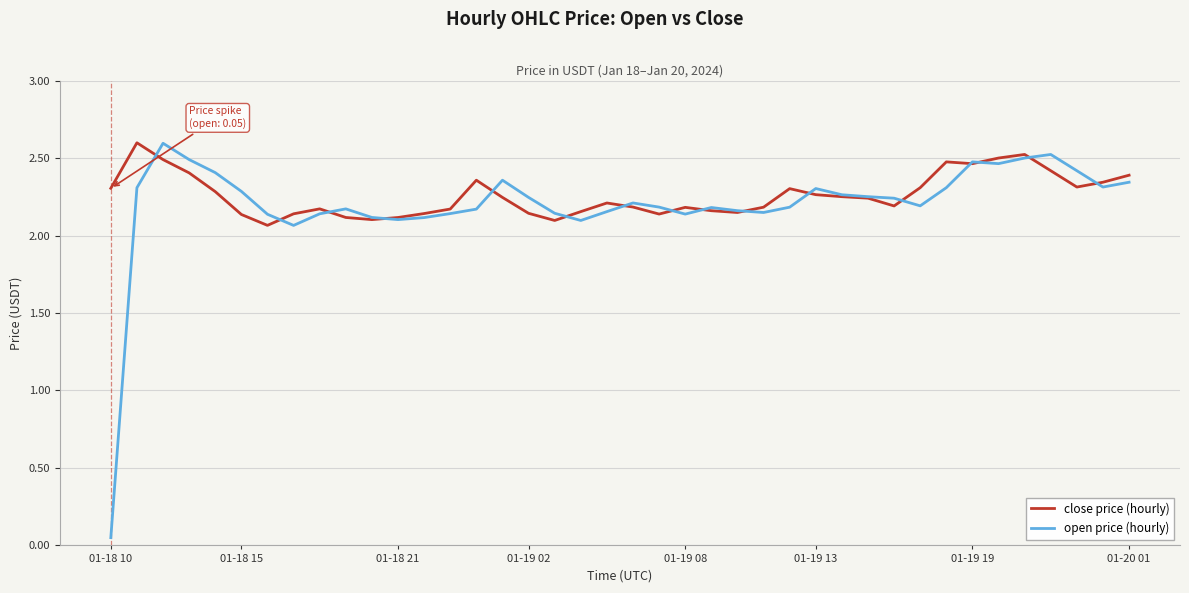

What is the difference between the second highest and second lowest values in the close price (hourly) series?

0.4